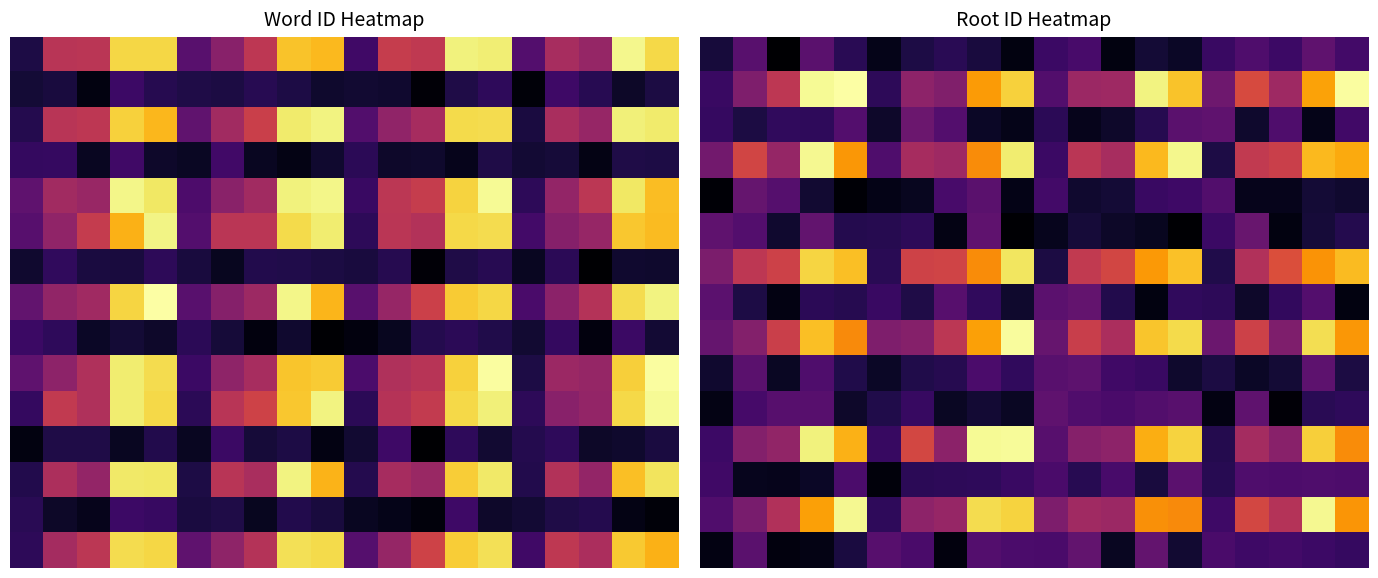

How many categories are shown in the chart?

20